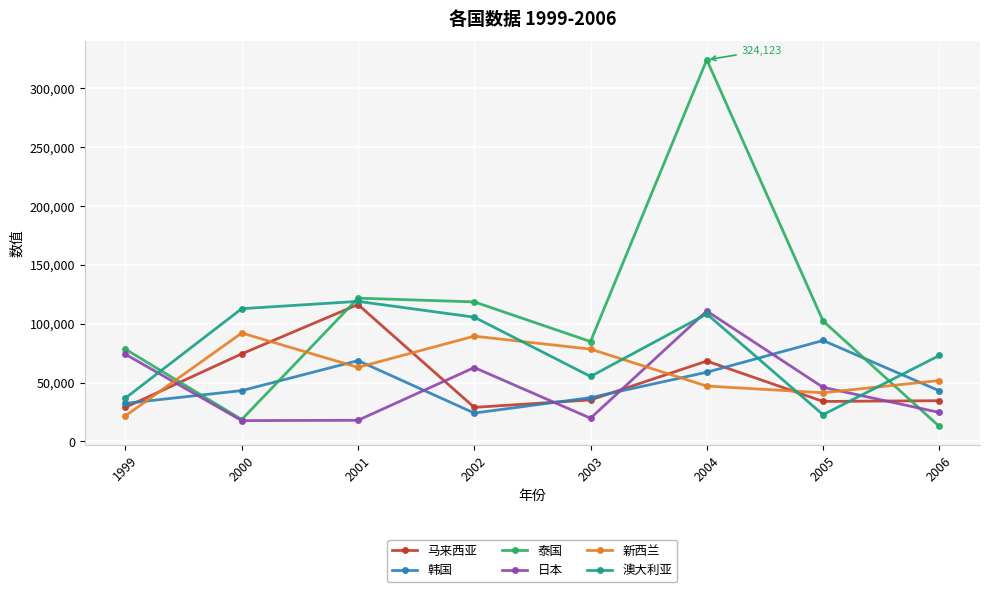

Where is the first local minimum for 澳大利亚?

2003